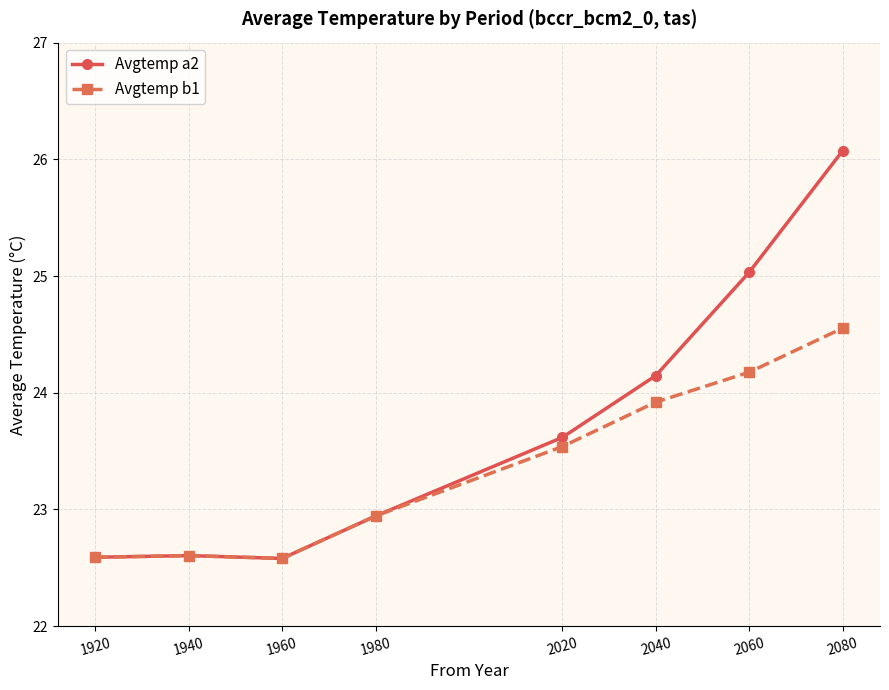

How many categories are shown in the chart?

8